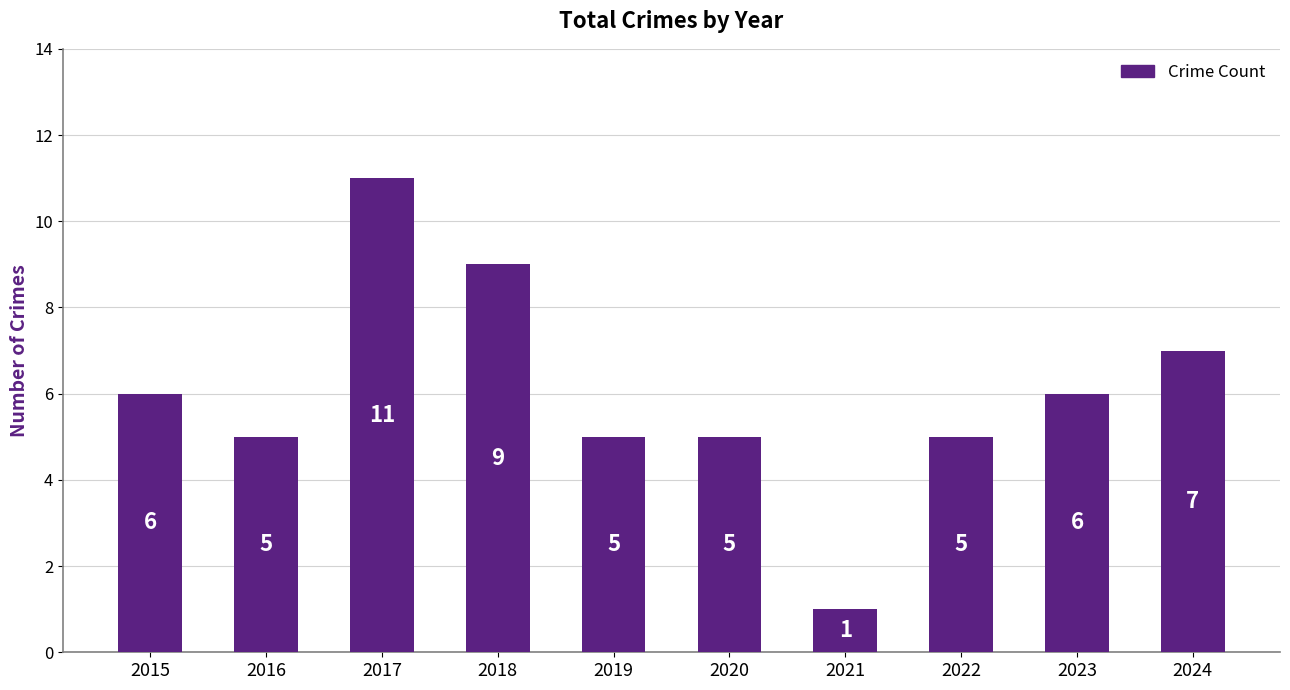

What is the change in value from 2015 to 2021?

-5